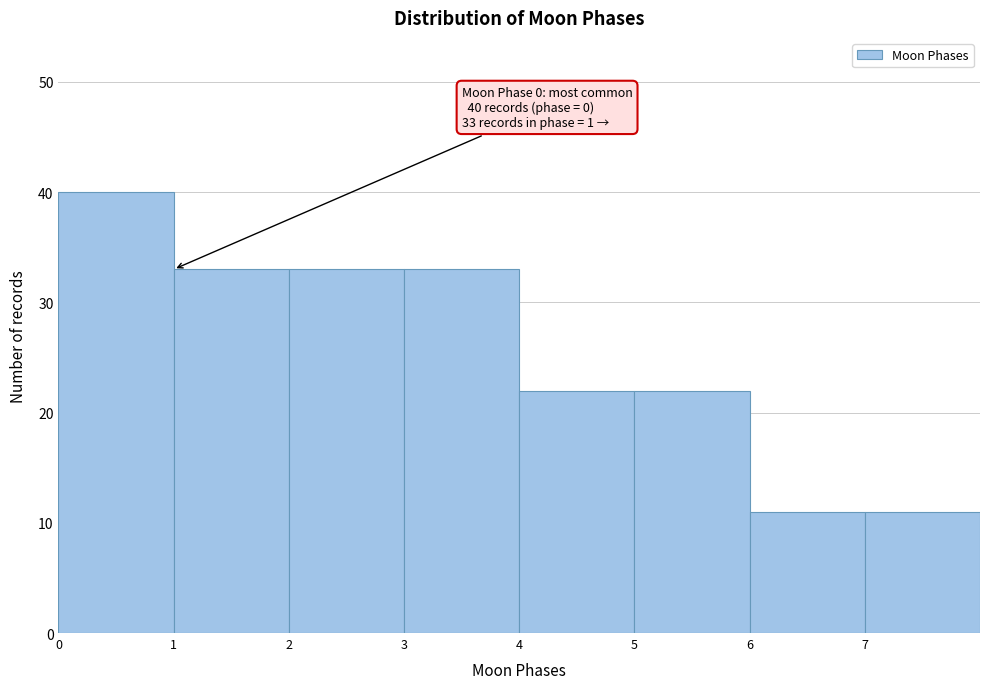

Over which range of the x-axis is the bar tallest?

0 to 1